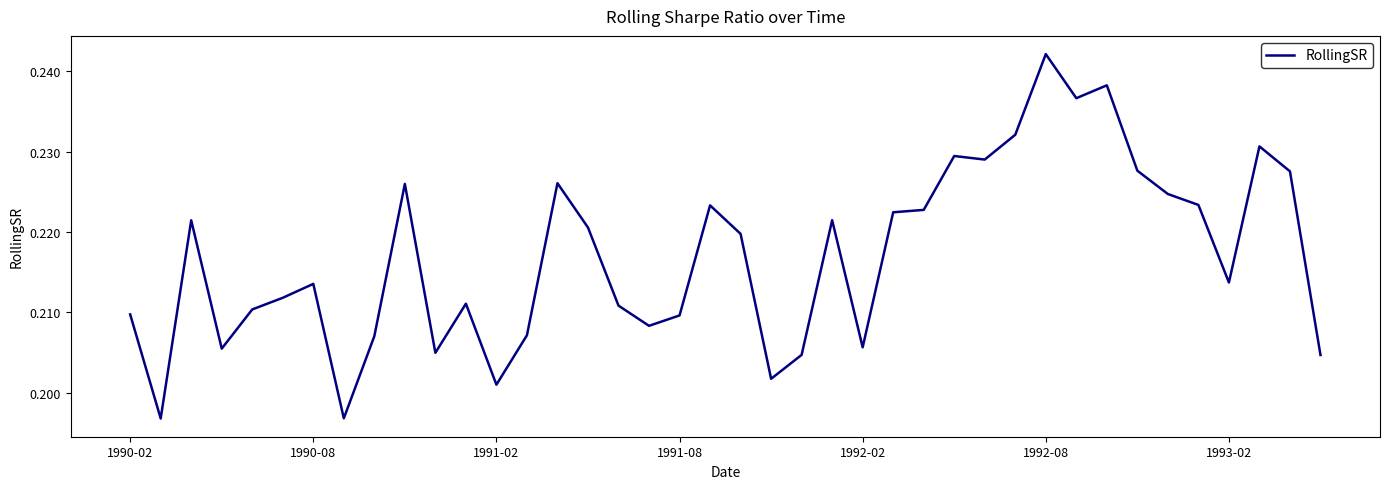

How many points are lower than both their immediate neighbors (excluding endpoints)?

11